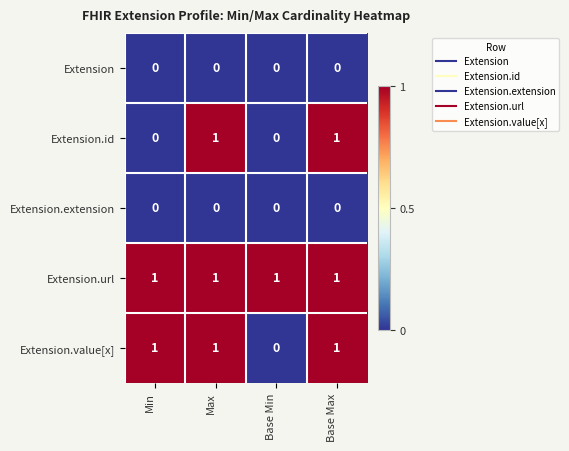

True or false: Extension.id has a value of 1 at Base Max.

True